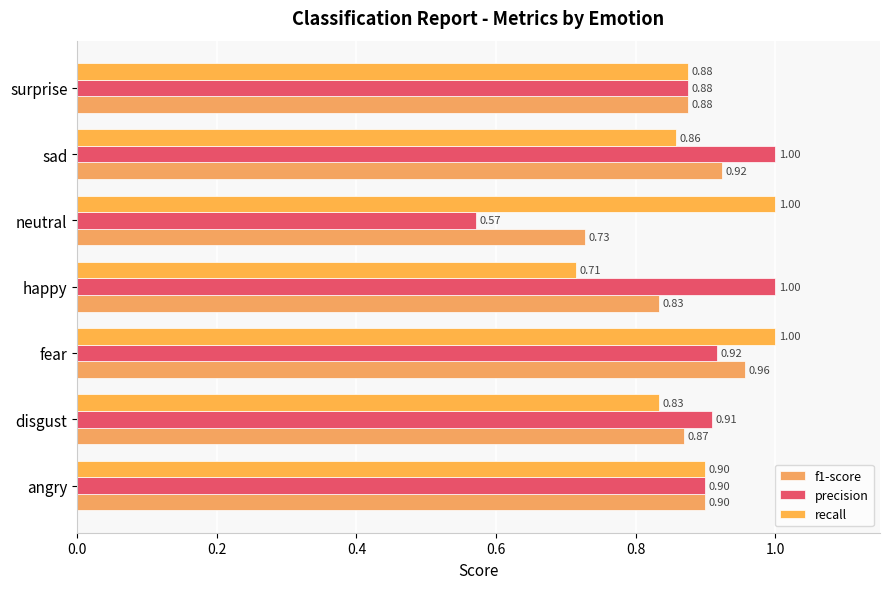

What are all the series names shown in the legend?

f1-score, precision, recall